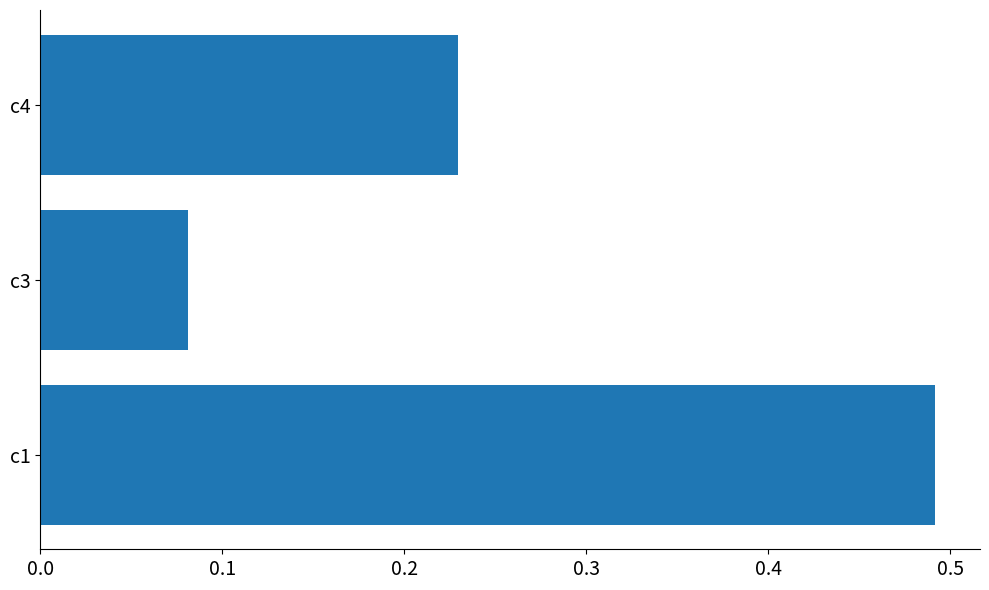

What is the change in value from c1 to c4?

-0.3